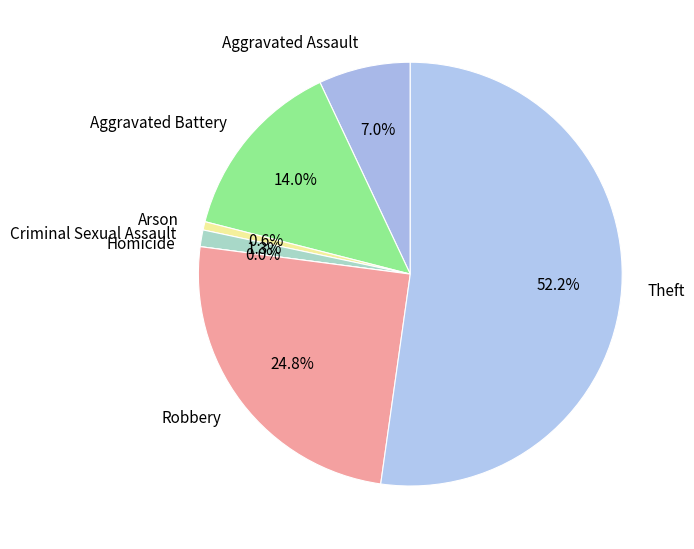

What is the change in value from Arson to Theft?

+81